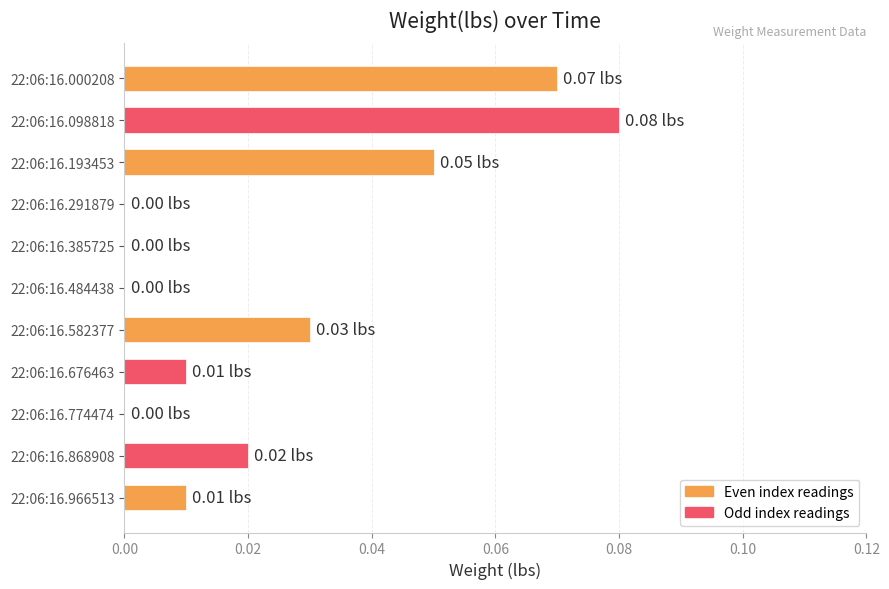

What is the sum of all values?

0.3